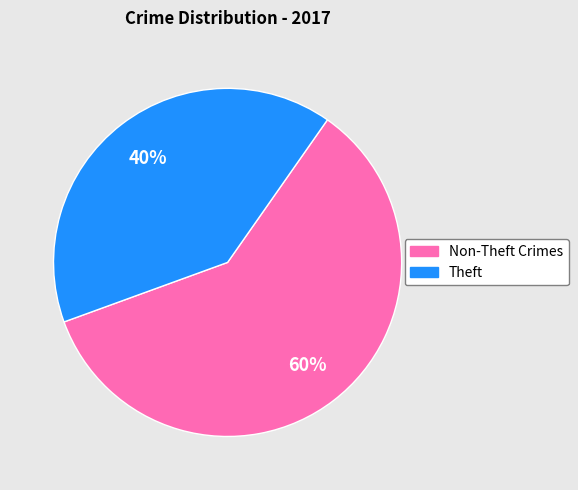

Does any single category account for the majority?

Yes